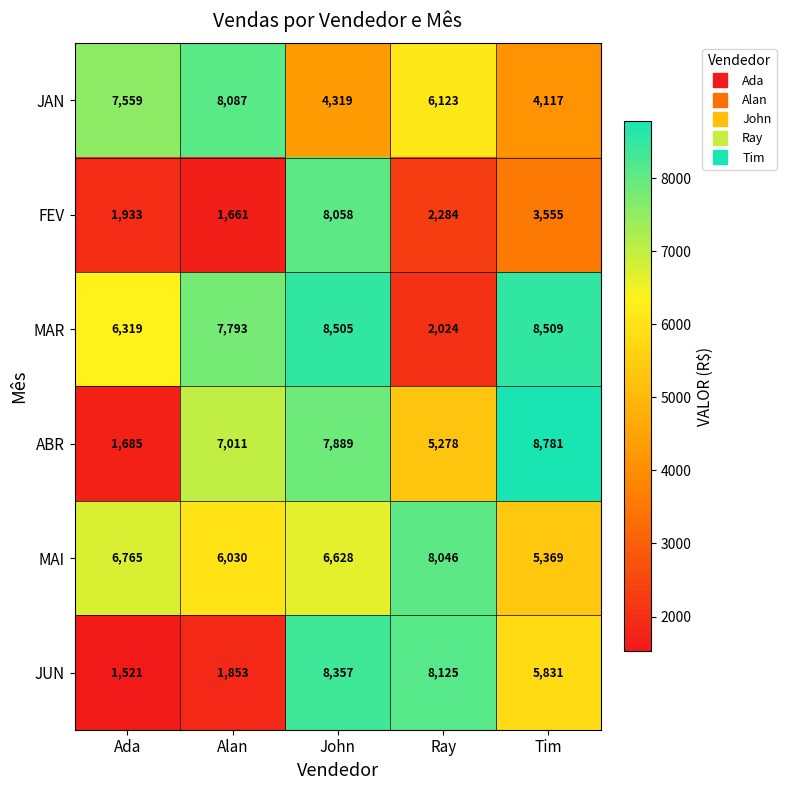

Rank the series by their maximum value, from highest to lowest.

ABR, MAR, JUN, JAN, FEV, MAI